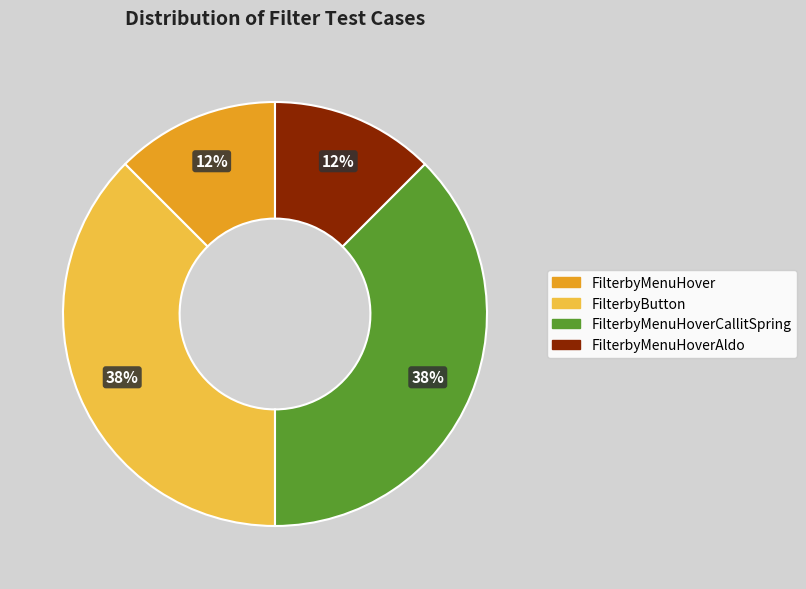

Does any single category account for the majority?

No